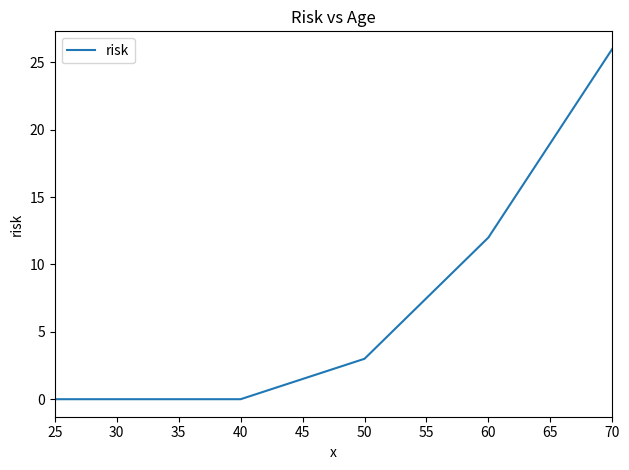

What is the maximum value shown in the chart?

26